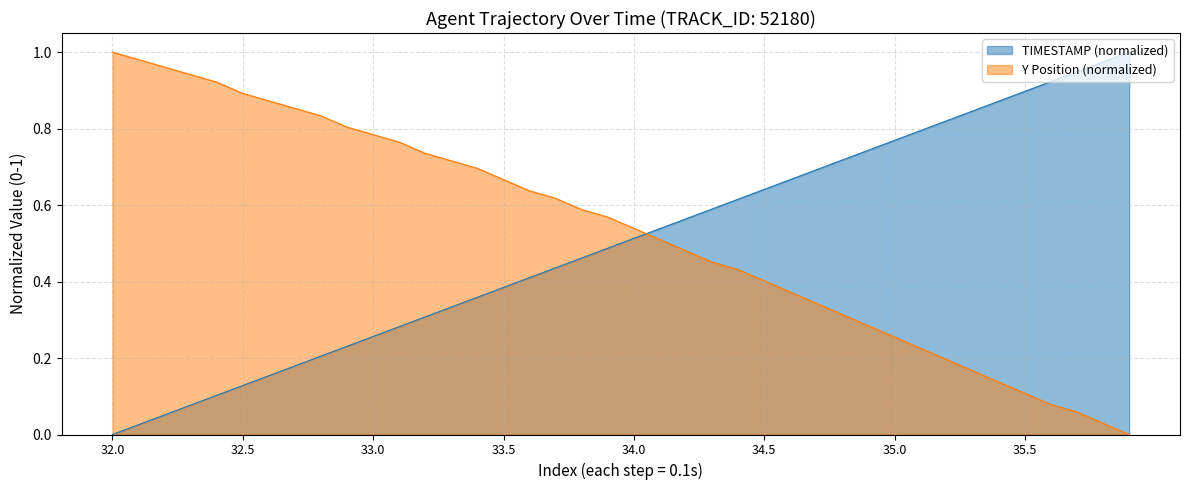

How many intersections are there between TIMESTAMP and Y?

1